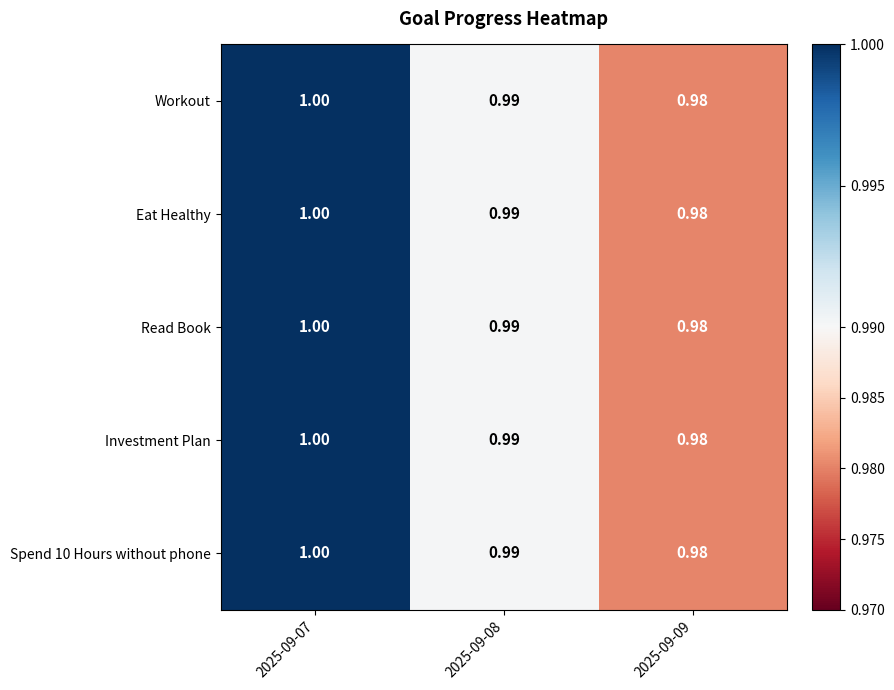

Is the value of Investment Plan at 2025-09-09 greater than the value of Workout at 2025-09-07?

No